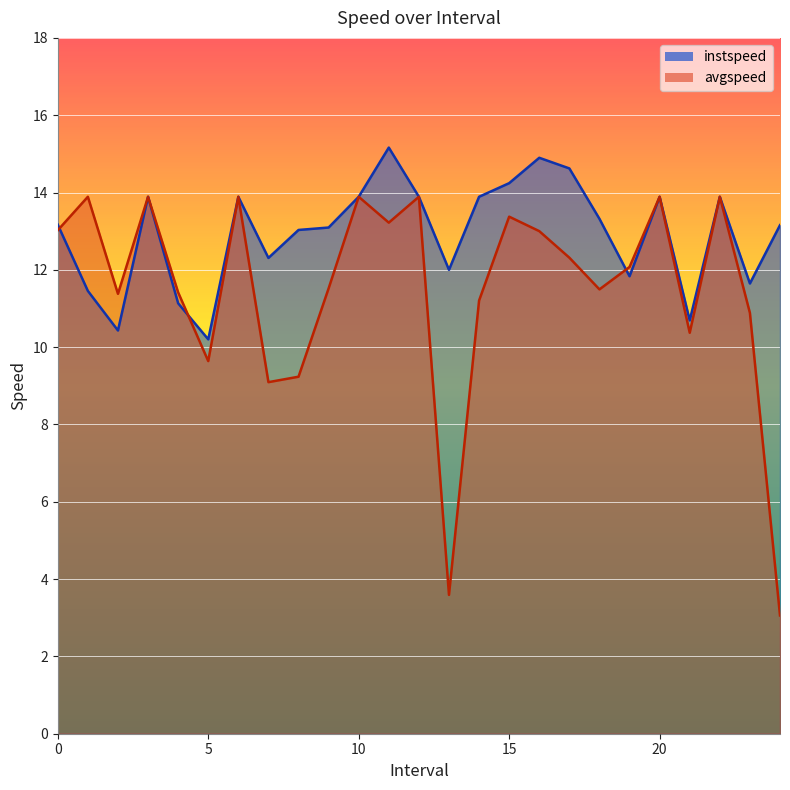

Read the avgspeed value at 22.0.

13.9